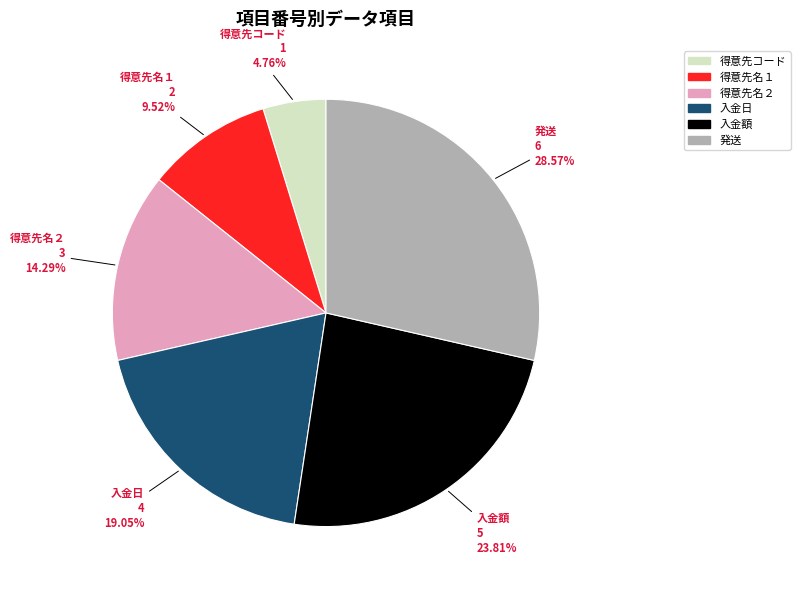

To the nearest percent, what percentage of the pie is 入金額?

24%